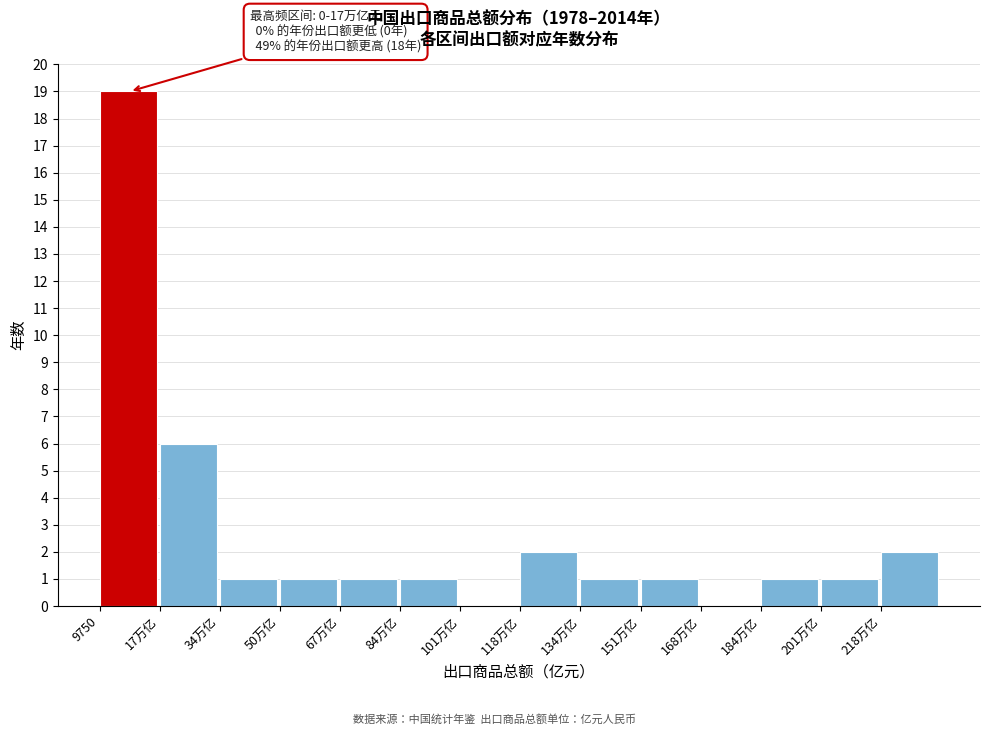

Reading left to right, list all the values displayed in this chart.

9750=19	17万亿=6	34万亿=1	50万亿=1	67万亿=1	84万亿=1	101万亿=0	118万亿=2	134万亿=1	151万亿=1	168万亿=0	184万亿=1	201万亿=1	218万亿=2